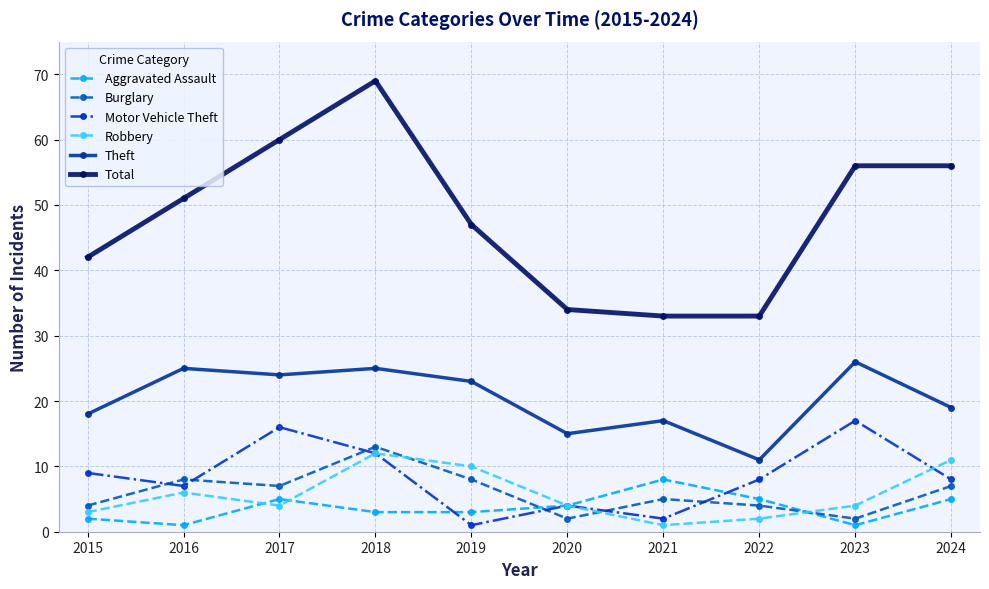

Is it true that Theft equals 30 at 2019?

False